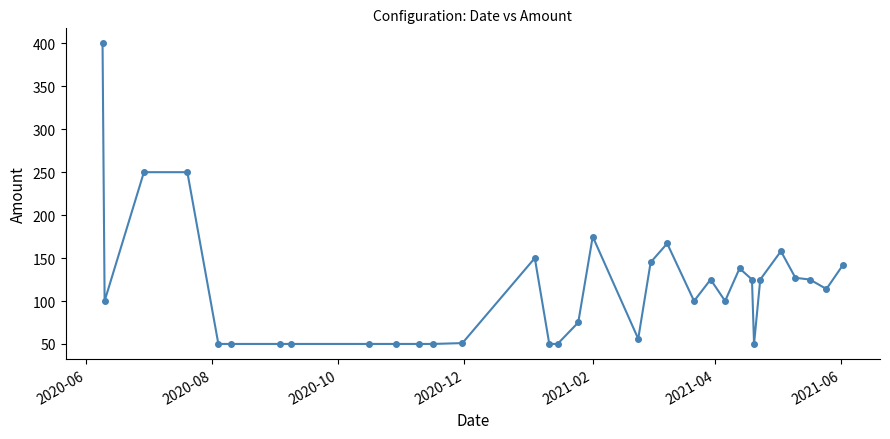

What is the smallest value displayed?

50